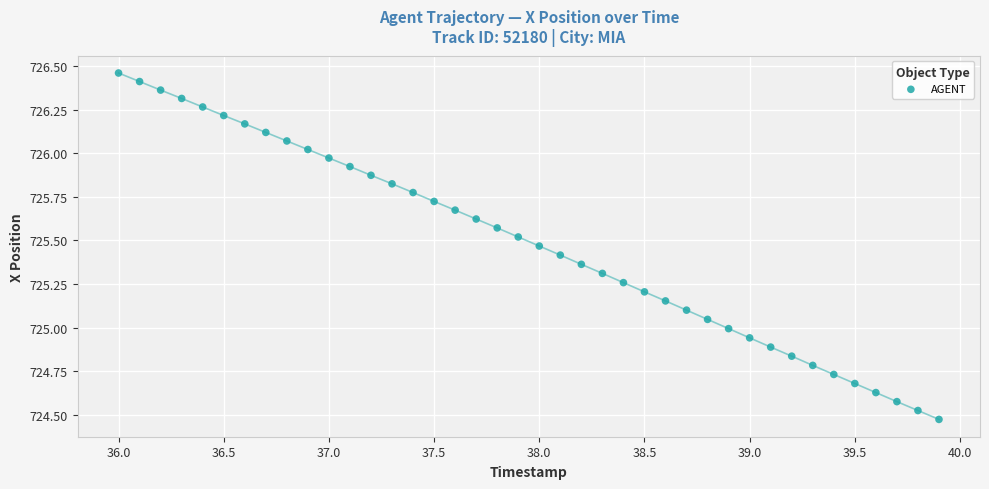

What is the range of X values (max minus min)?

3.9